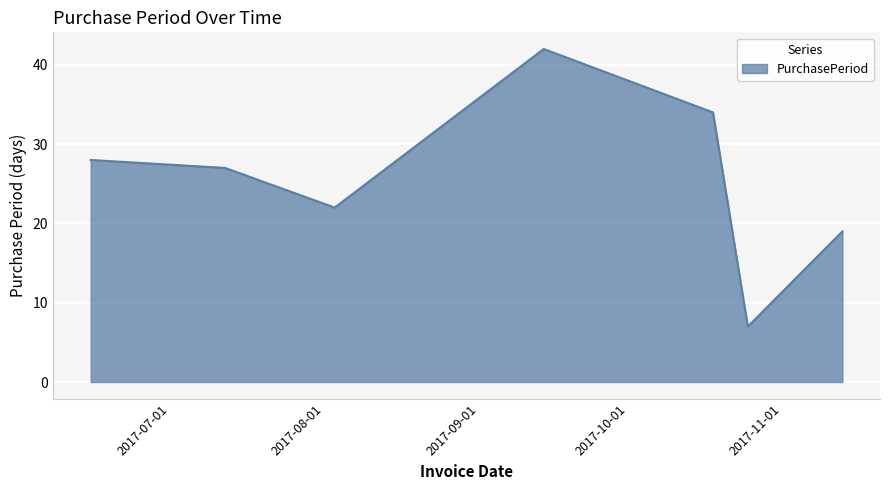

What is the maximum value shown in the chart?

42